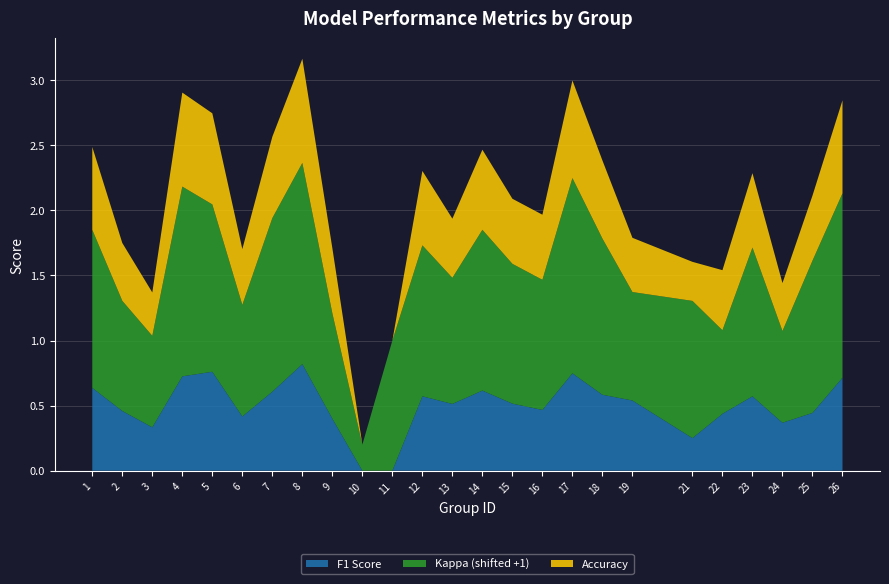

Reading left to right, list all the values displayed in this chart.

f1: 1=0.6	2=0.5	3=0.3	4=0.7	5=0.8	6=0.4	7=0.6	8=0.8	9=0.4	10=0.0	11=0.0	12=0.6	13=0.5	14=0.6	15=0.5	16=0.5	17=0.7	18=0.6	19=0.5	21=0.3	22=0.4	23=0.6	24=0.4	25=0.4	26=0.7
kappa: 1=0.2	2=-0.2	3=-0.3	4=0.5	5=0.3	6=-0.1	7=0.3	8=0.5	9=-0.2	10=-0.8	11=0.0	12=0.2	13=-0.0	14=0.2	15=0.1	16=0.0	17=0.5	18=0.2	19=-0.2	21=0.1	22=-0.4	23=0.1	24=-0.3	25=0.2	26=0.4
accuracy: 1=0.6	2=0.4	3=0.3	4=0.7	5=0.7	6=0.4	7=0.6	8=0.8	9=0.5	10=0.0	11=0.0	12=0.6	13=0.5	14=0.6	15=0.5	16=0.5	17=0.8	18=0.6	19=0.4	21=0.3	22=0.5	23=0.6	24=0.4	25=0.5	26=0.7